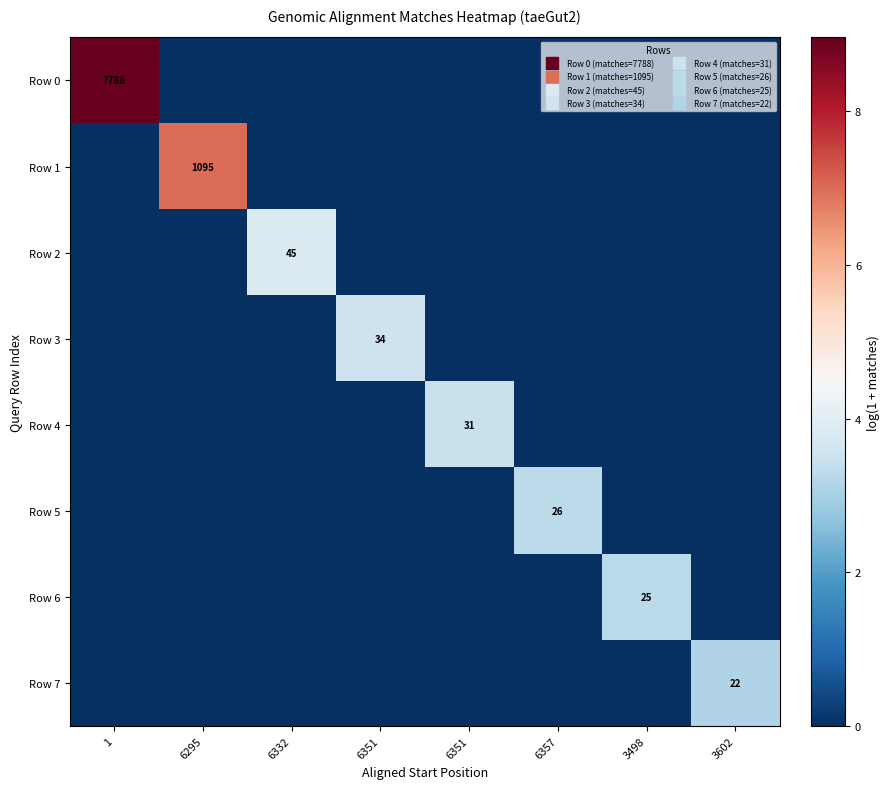

How many categories are shown in the chart?

8